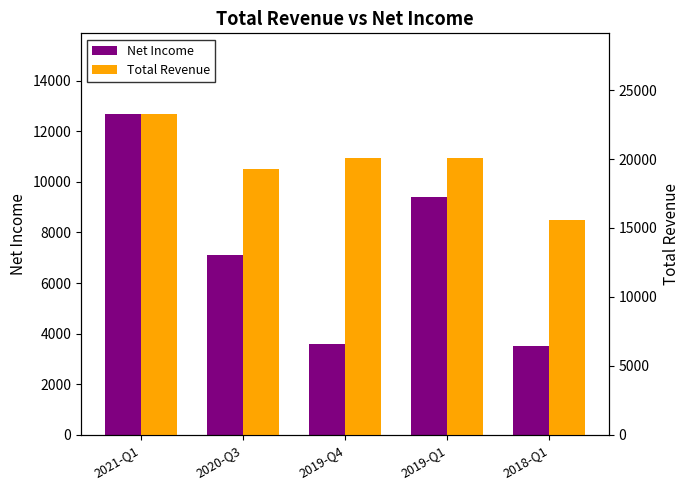

What is the value of the Net Income bar at the 2nd from the left?

7100